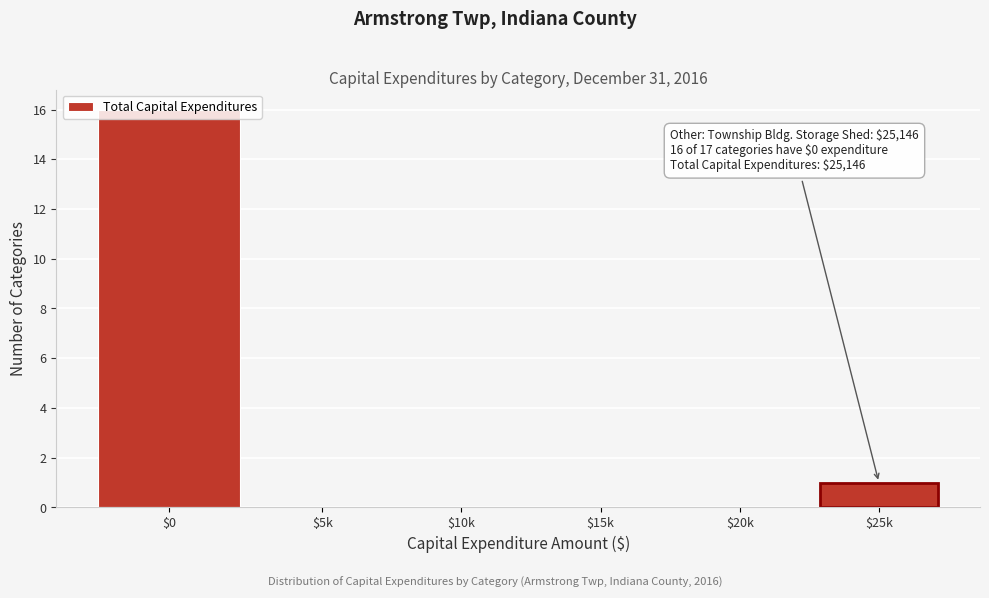

Where is the data nearest to the value 8?

$25k